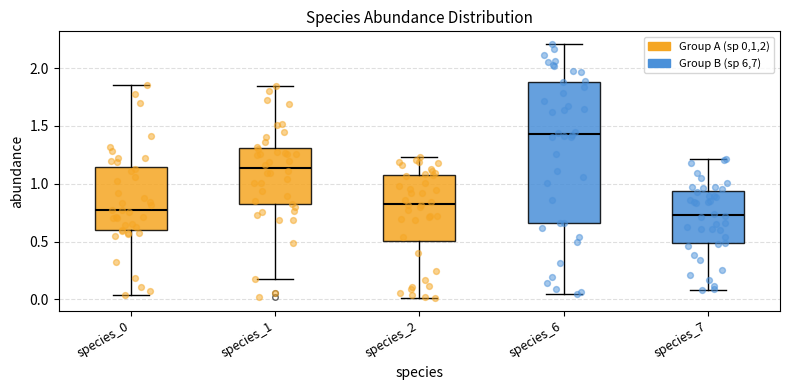

Where is the upper edge of the box for species_6 on the y-axis? The values are not printed on the chart, so give them approximately, as read against the axis.

1.90